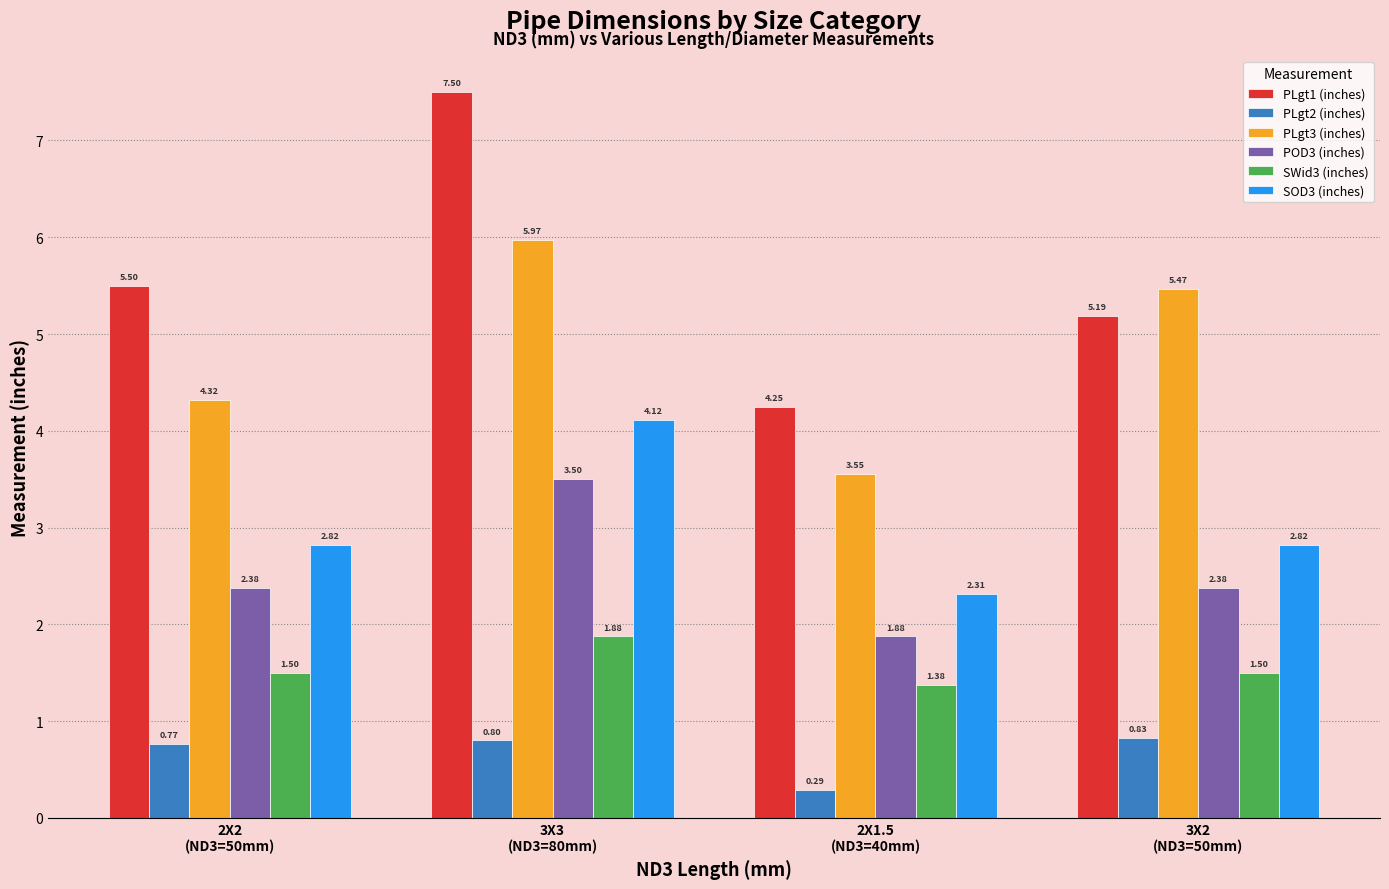

List the series in order of their peak value, highest first.

PLgt1 (inches), PLgt3 (inches), SOD3 (inches), POD3 (inches), SWid3 (inches), PLgt2 (inches)